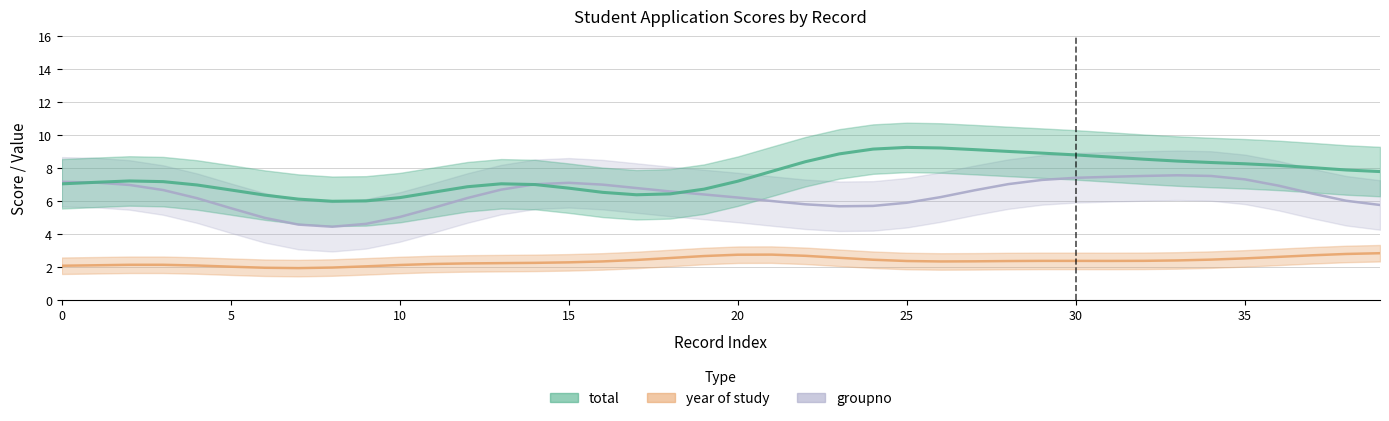

How many year of study values are between 2 and 3?

35